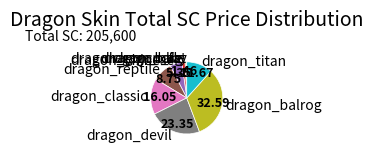

Is the sum of dragon_bug and dragon_reptile greater than half?

No